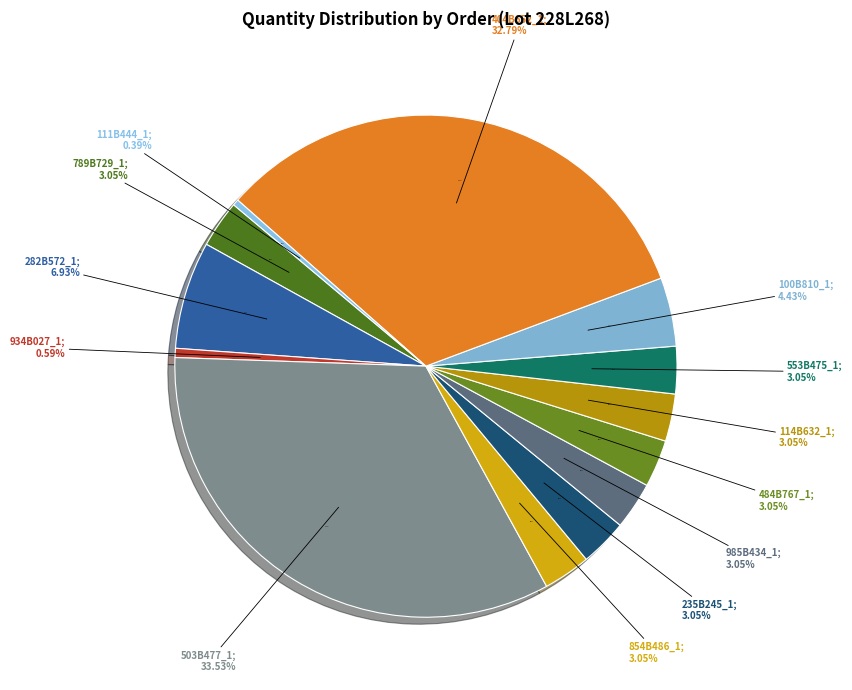

How many slices are in this pie chart?

13